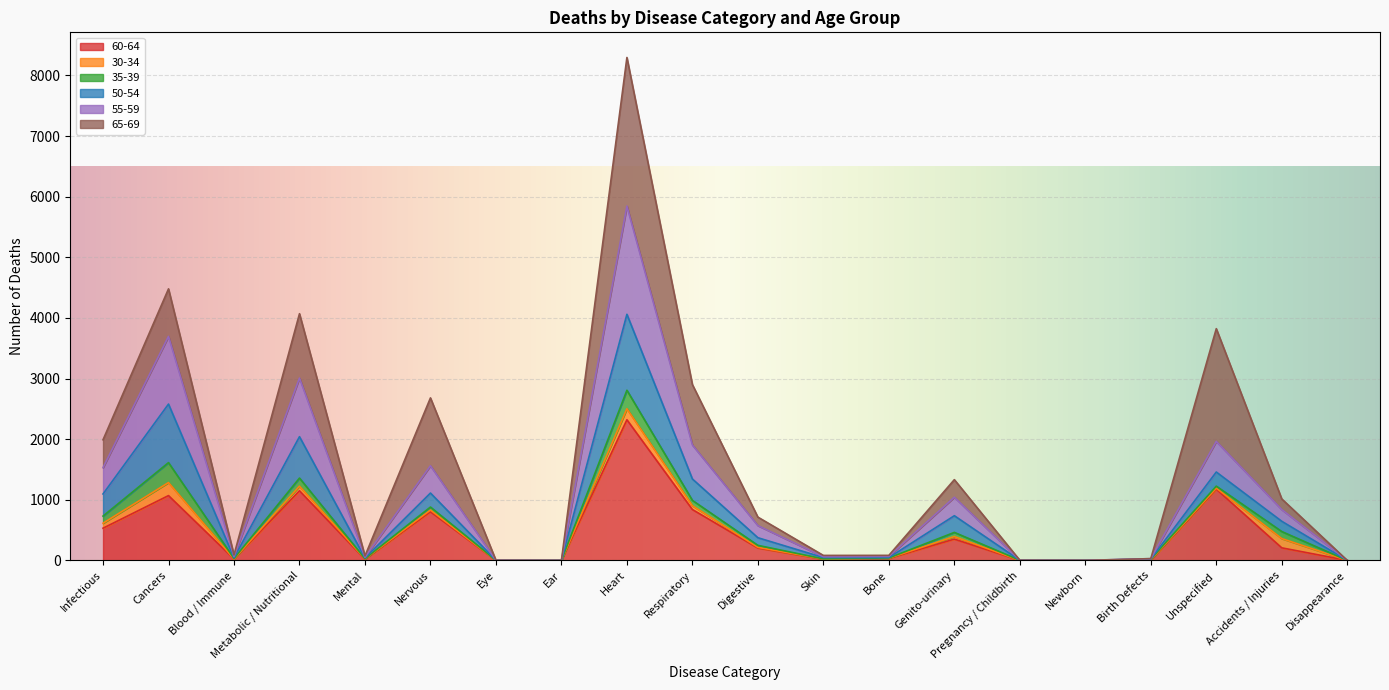

What position from the right is Genito-urinary?

7